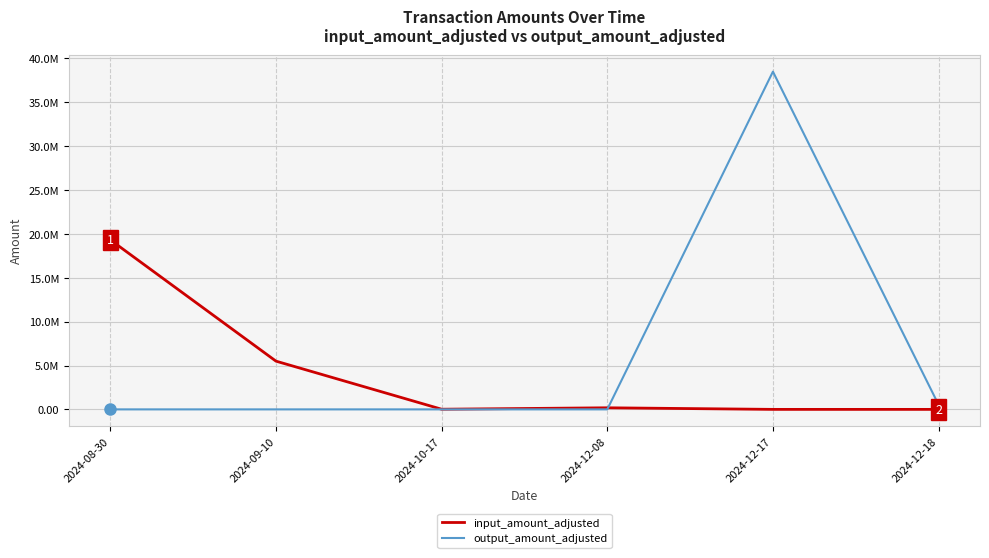

Reading left to right, list all the values displayed in this chart.

input_amount_adjusted: 19323251.0	5498322.0	18107.0	180992.0	1.9	0.0
output_amount_adjusted: 1.0	0.3	0.0	0.0	38496686.0	528656.0